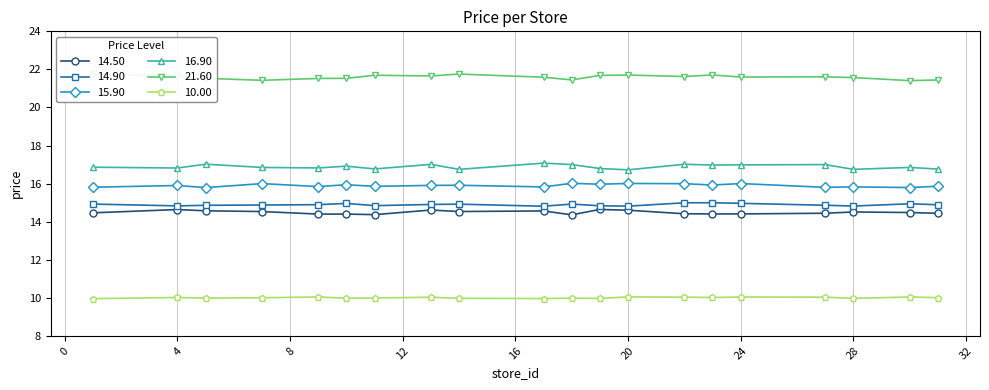

What is the sum of all 14.90 values?

297.8